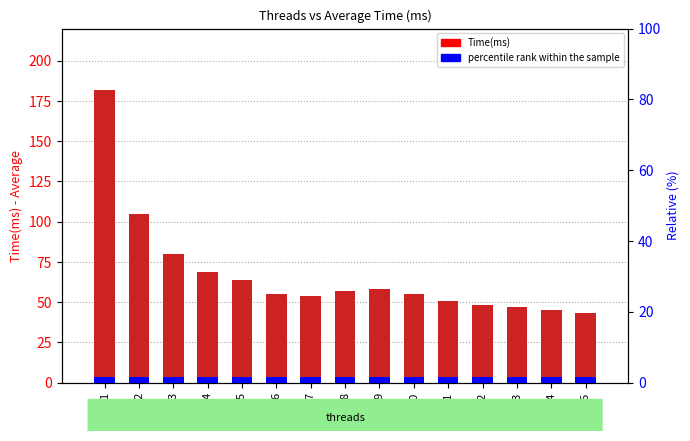

Which series changed the most between 6 and 15?

Time(ms)